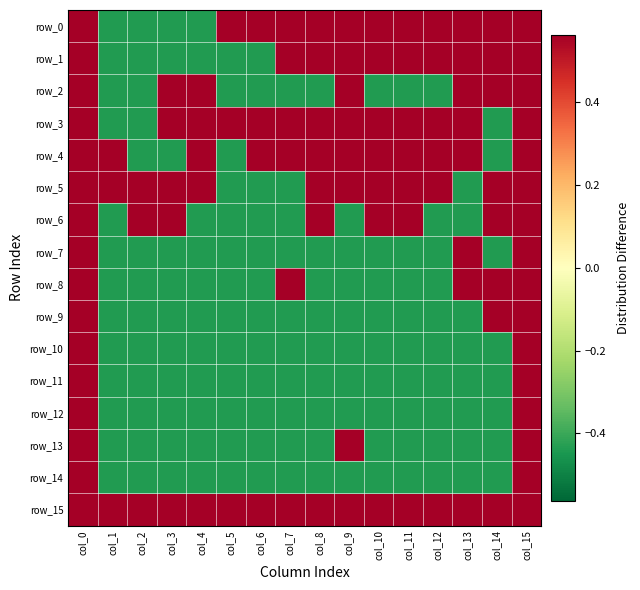

Where does the row_3 series first go above 0?

col_0